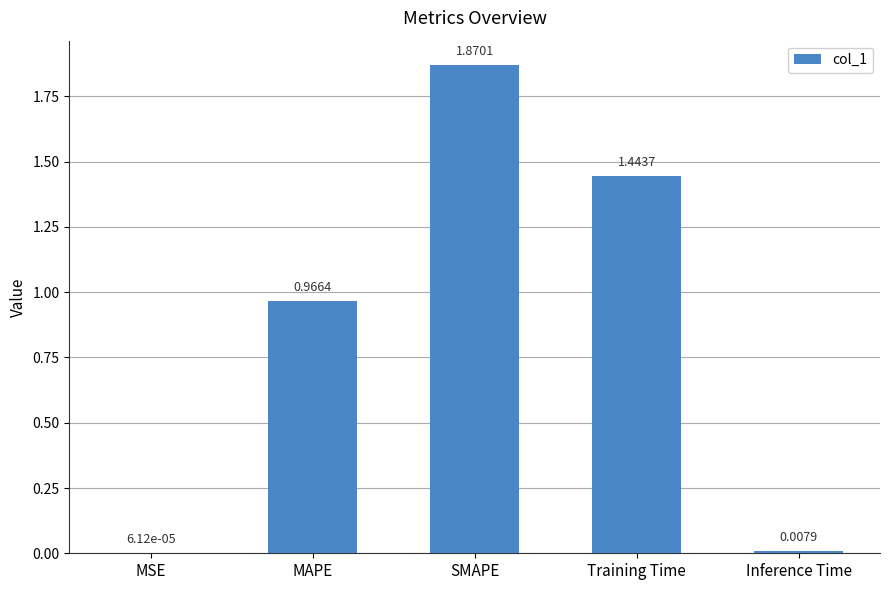

Where is the data nearest to the value 0?

MSE